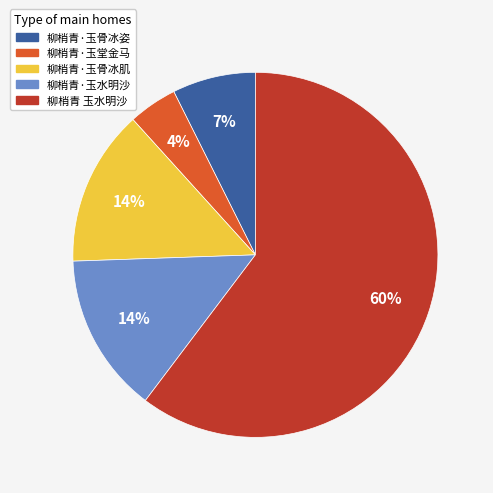

How many slices are in this pie chart?

5